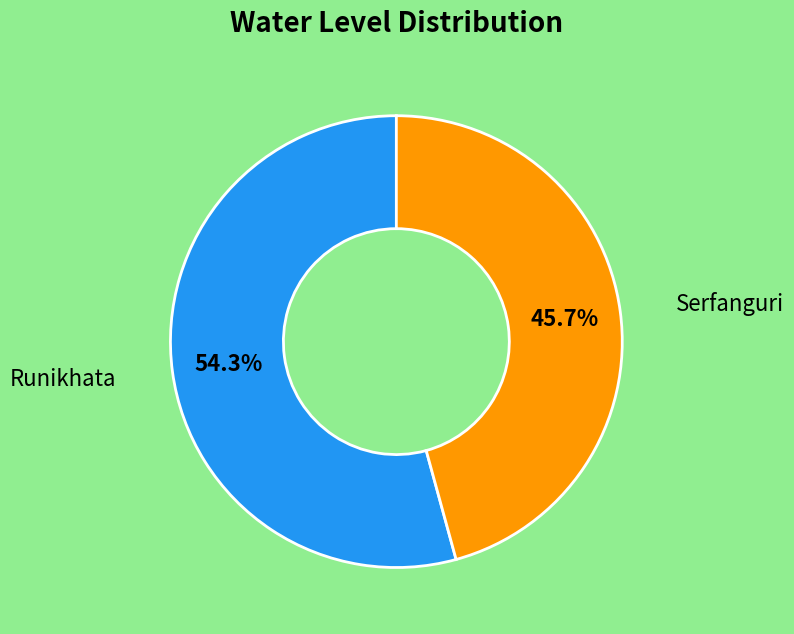

Does any single category account for the majority?

Yes